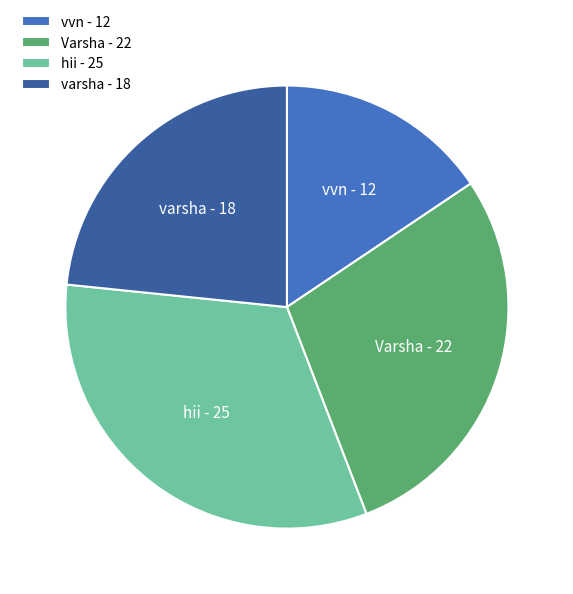

True or false: varsha - 18 accounts for 31% of the total.

False